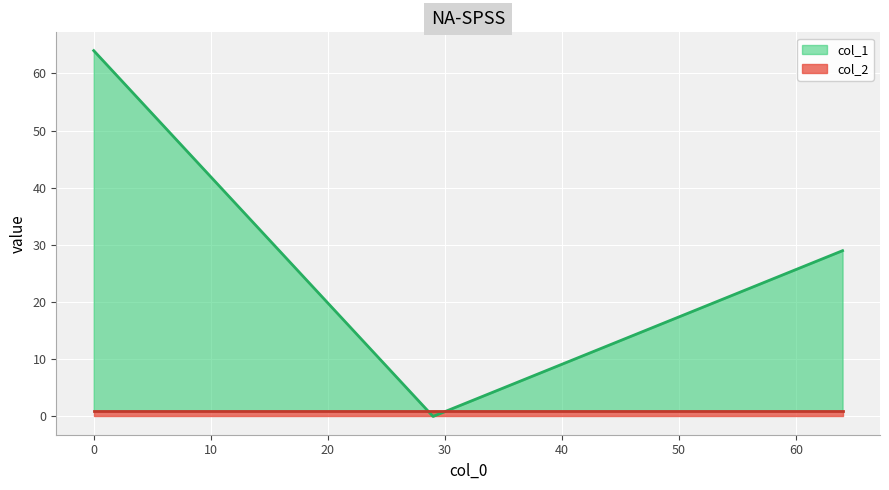

What is the highest value of the col_1 series?

64